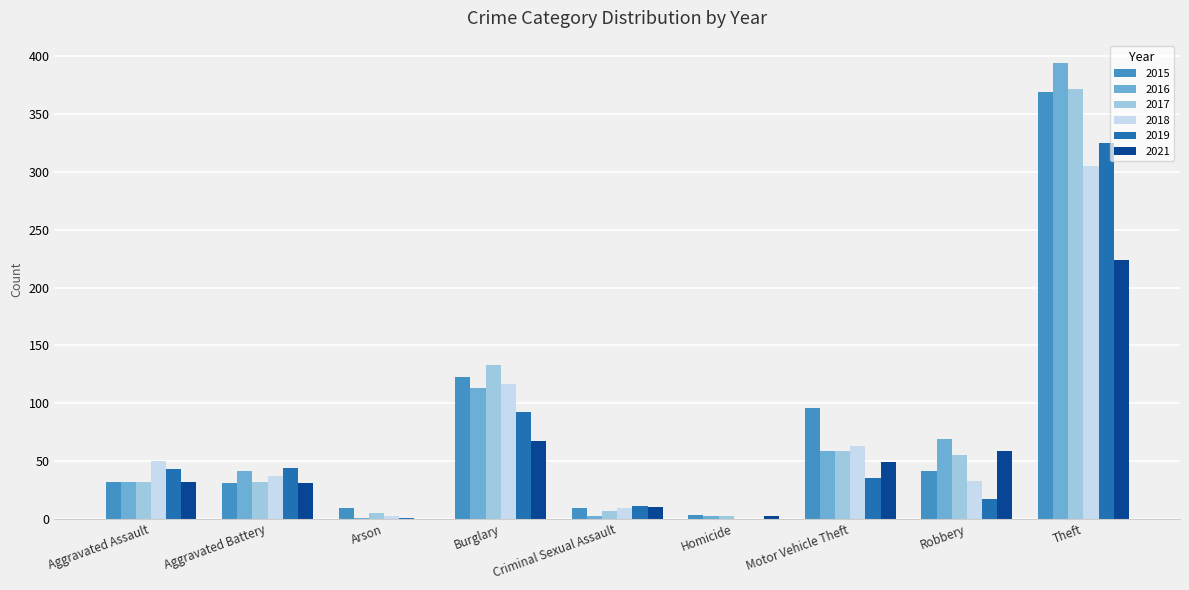

What is the sum of all 2015 values?

713